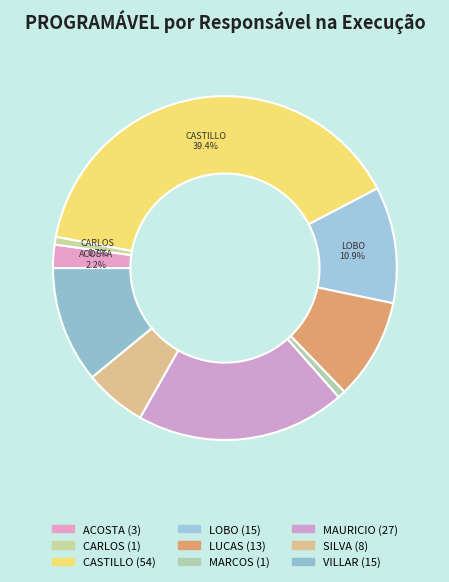

How many slices are in this pie chart?

9